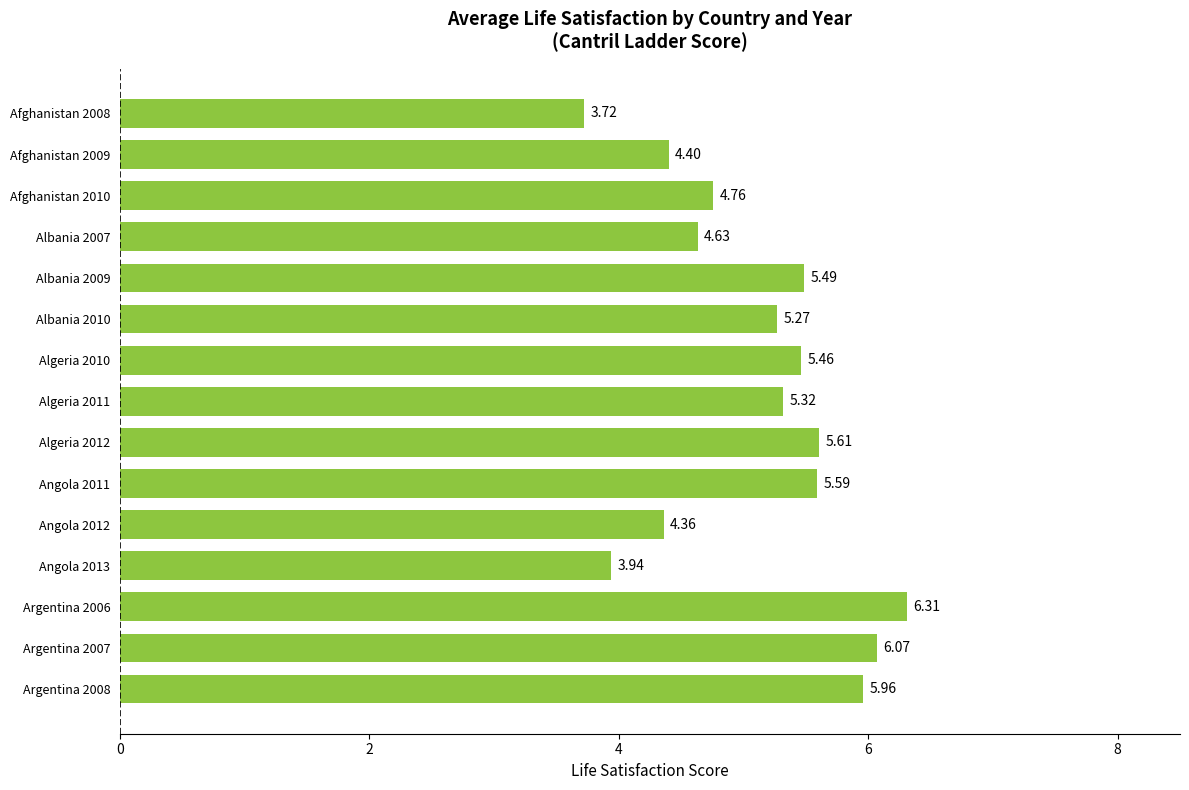

Which has a higher value, Albania 2010 or Argentina 2008?

Argentina 2008